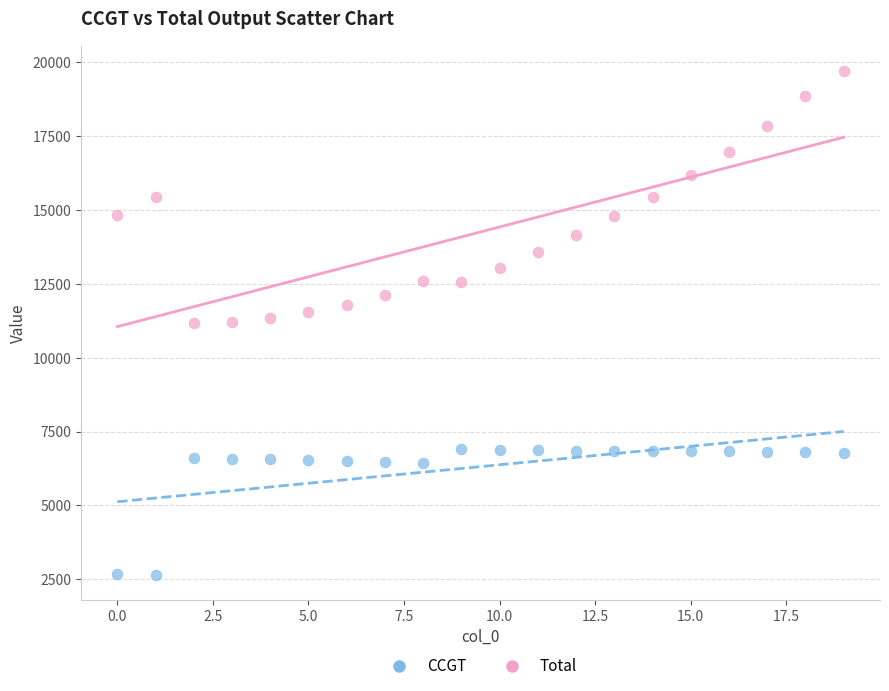

Across all data points, what is the range of Y values (max minus min)?

17059